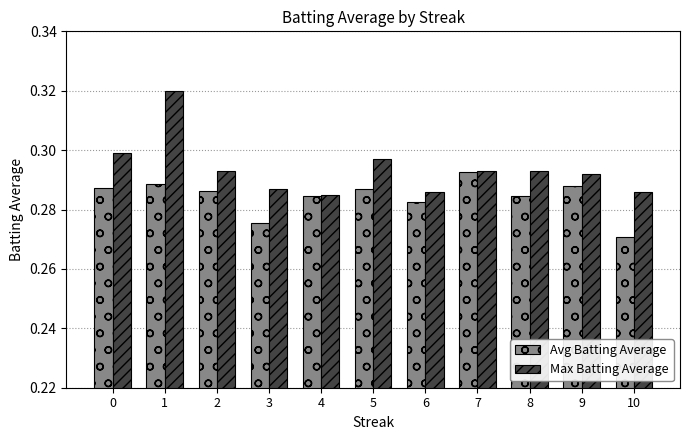

Which category has the highest value across all series?

1